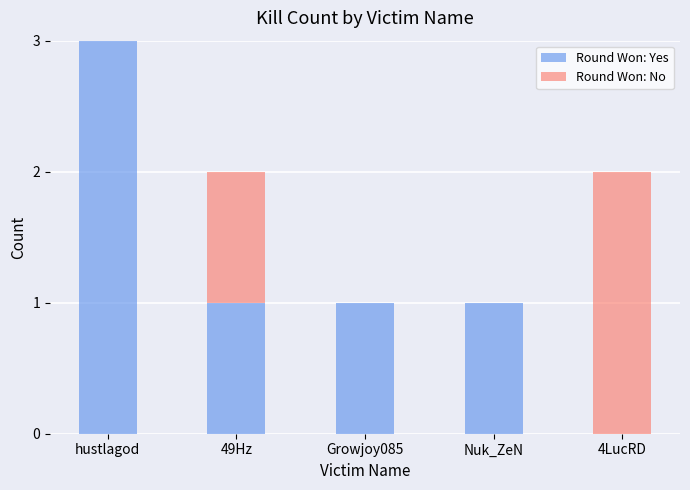

At which category is the sum across all series the highest?

hustlagod